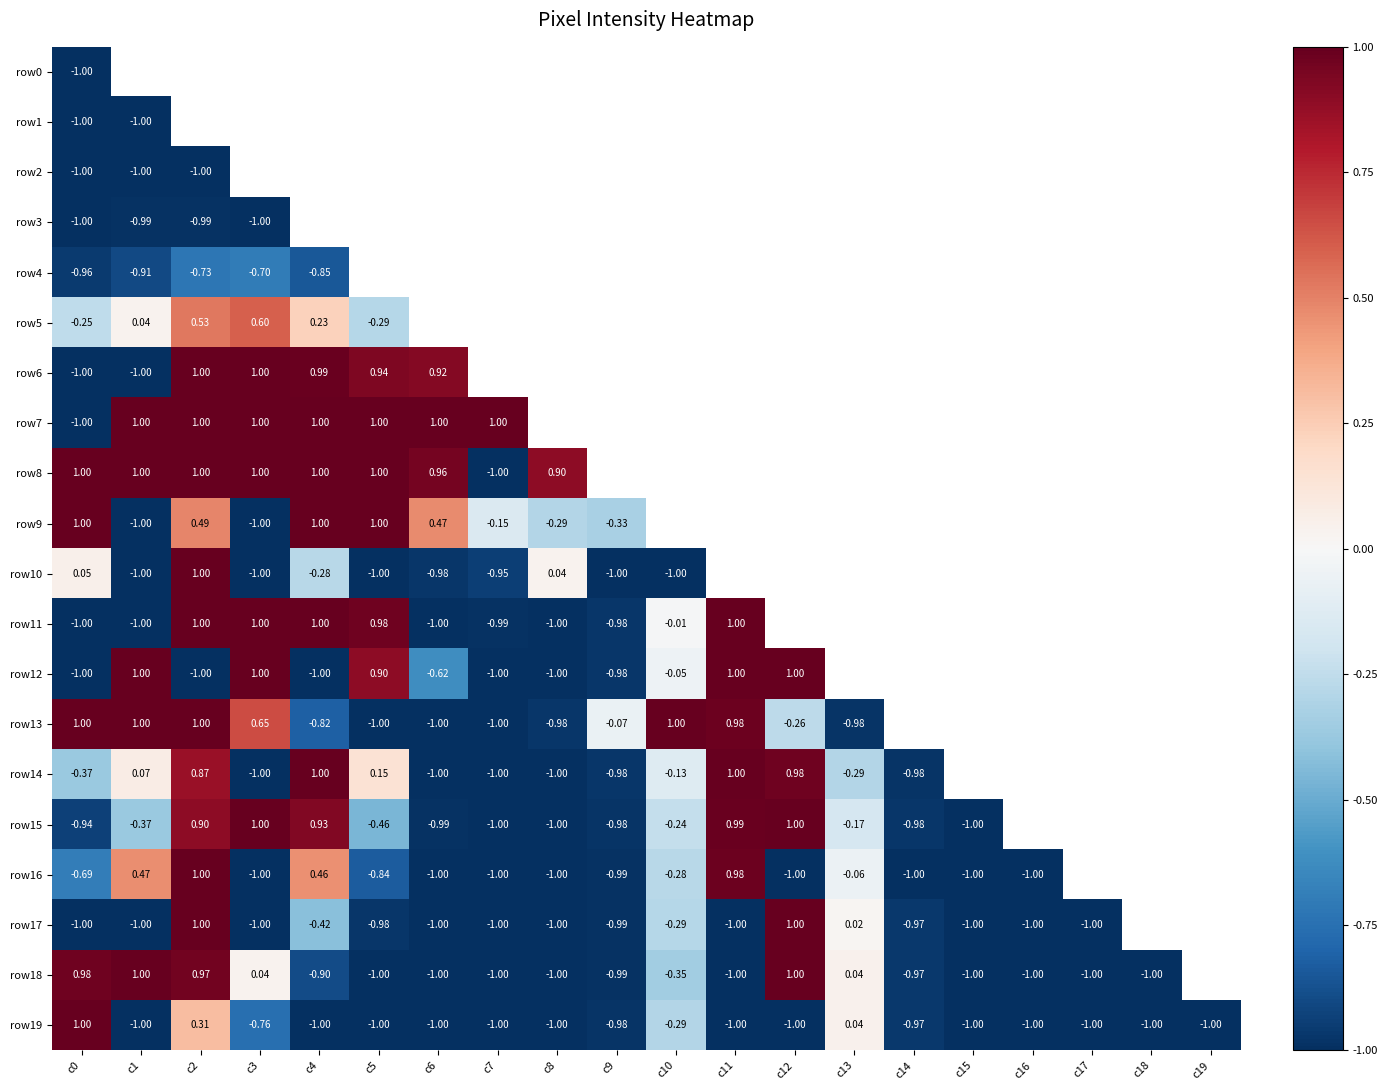

How many values in row19 are below zero?

17